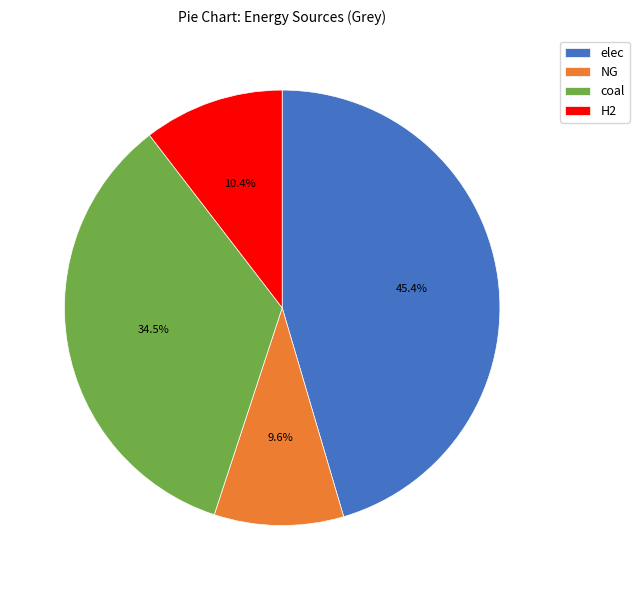

To the nearest percent, what portion does NG represent?

10%